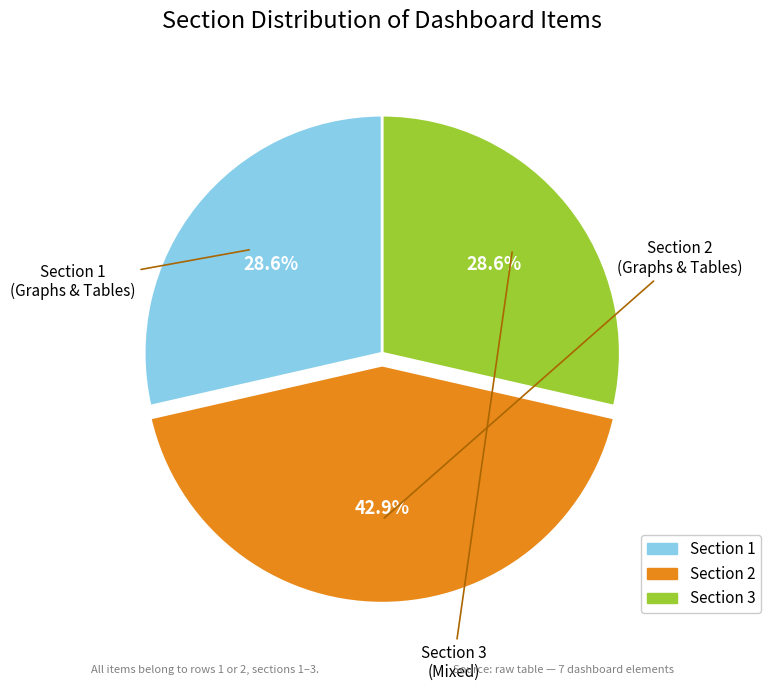

Is there any slice that represents more than half of the pie?

No